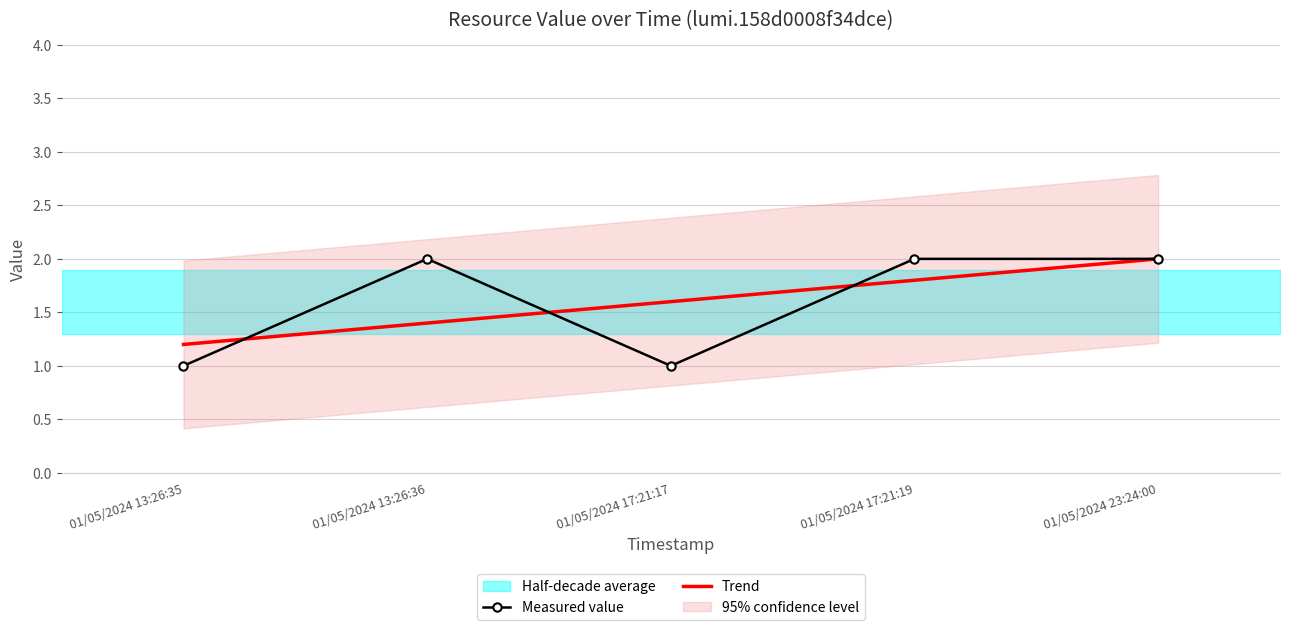

What is the sum of the Trend values at 01/05/2024 17:21:17 and 01/05/2024 17:21:19?

3.4